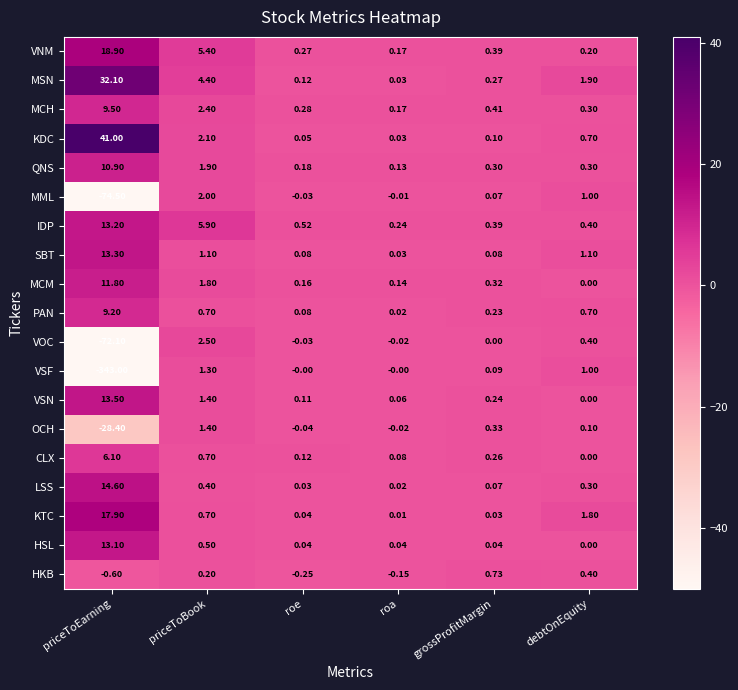

What is the spread (max minus min) of values at priceToBook?

5.7